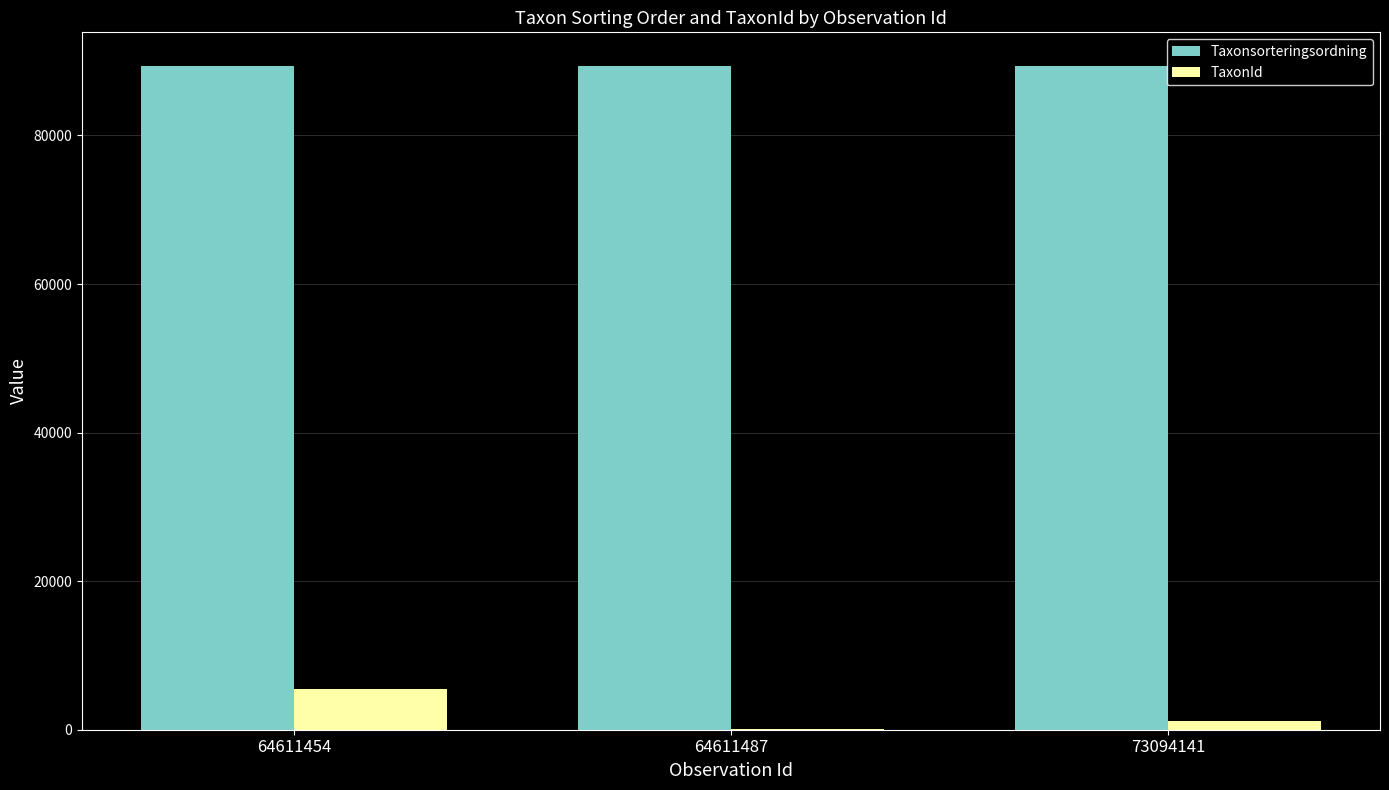

Which series has the largest total across all categories?

Taxonsorteringsordning